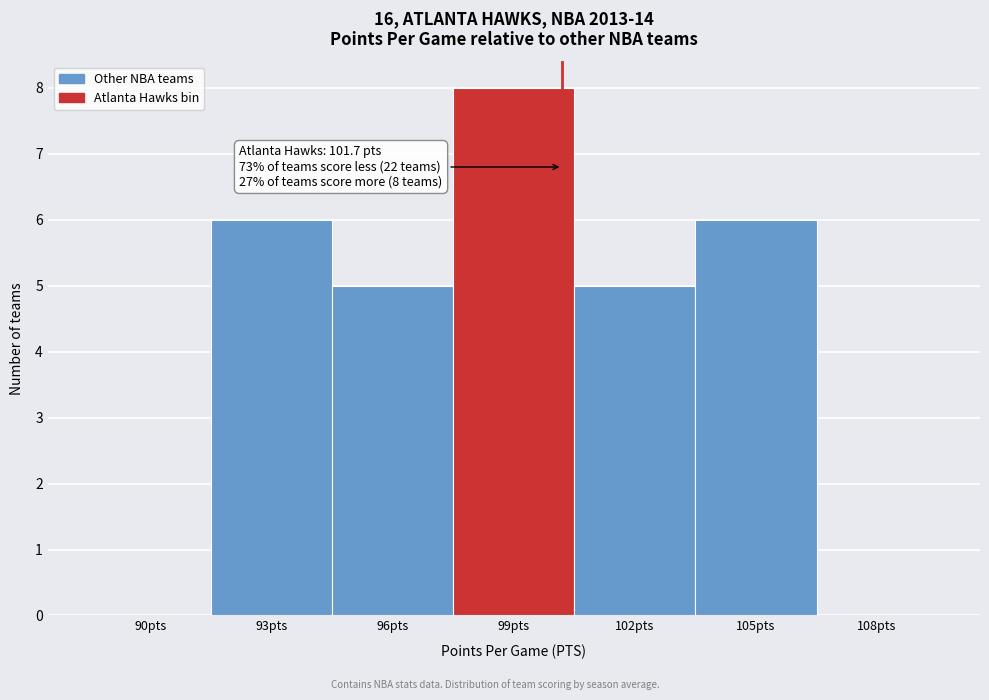

Reading left to right, list all the values displayed in this chart.

90pts=0	93pts=6	96pts=5	99pts=8	102pts=5	105pts=6	108pts=0